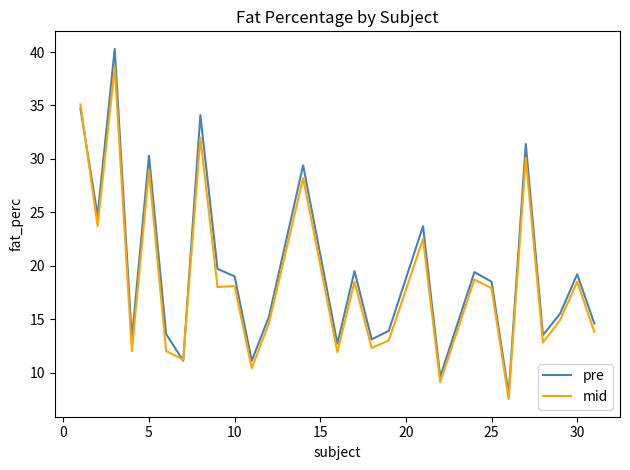

What are all the series names shown in the legend?

pre, mid